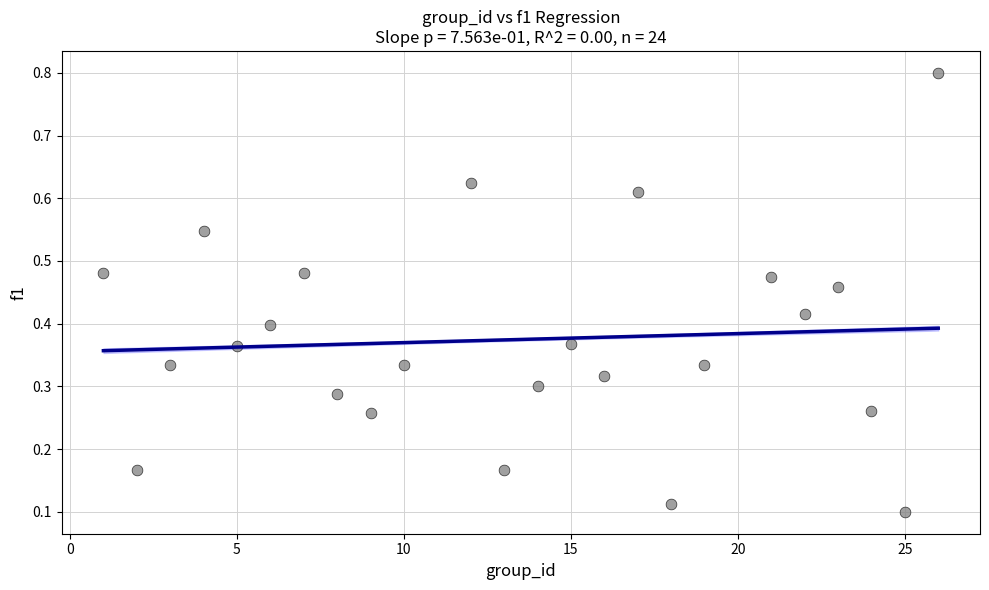

What is the range of X values (max minus min)?

25.0